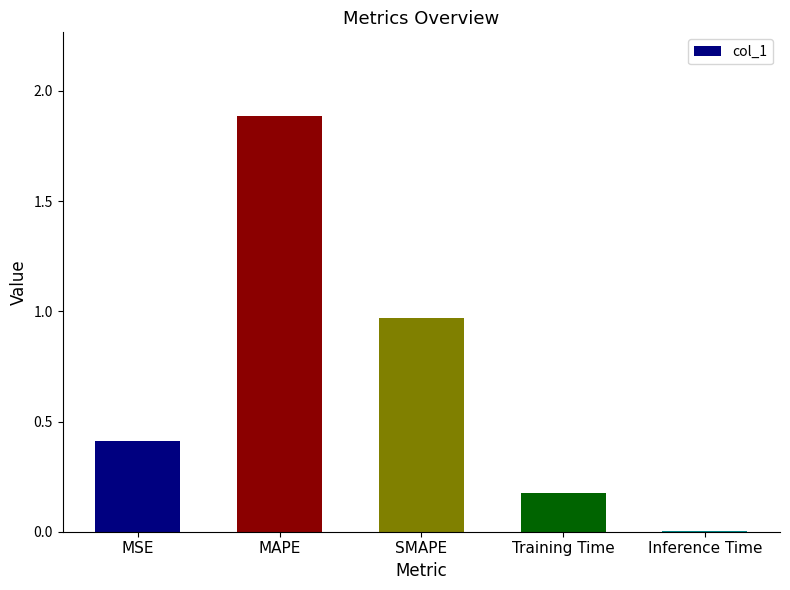

Are the bars grouped side by side (vs. stacked)?

No